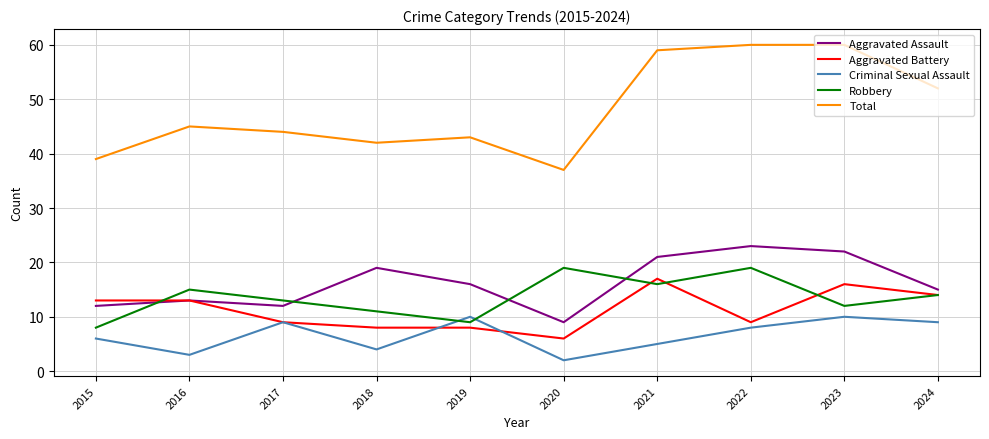

Reading left to right, transcribe all the data shown in this chart.

Aggravated Assault: 2015=12	2016=13	2017=12	2018=19	2019=16	2020=9	2021=21	2022=23	2023=22	2024=15
Aggravated Battery: 2015=13	2016=13	2017=9	2018=8	2019=8	2020=6	2021=17	2022=9	2023=16	2024=14
Criminal Sexual Assault: 2015=6	2016=3	2017=9	2018=4	2019=10	2020=2	2021=5	2022=8	2023=10	2024=9
Robbery: 2015=8	2016=15	2017=13	2018=11	2019=9	2020=19	2021=16	2022=19	2023=12	2024=14
Total: 2015=39	2016=45	2017=44	2018=42	2019=43	2020=37	2021=59	2022=60	2023=60	2024=52